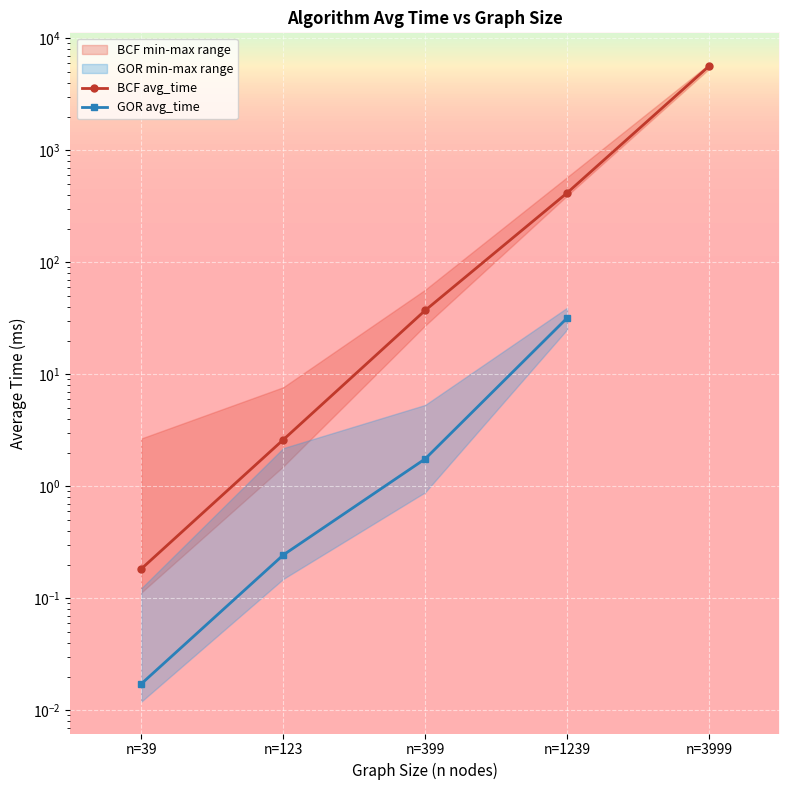

What is the minimum value shown in the chart?

0.2